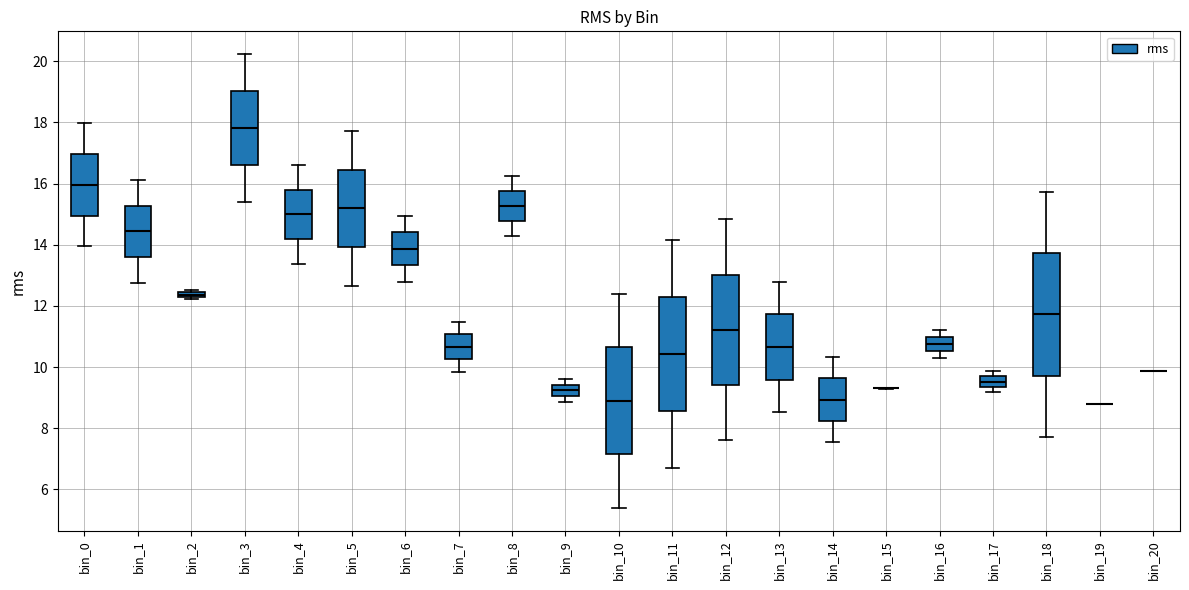

Where does the upper whisker of the box for bin_4 end on the y-axis? The values are not printed on the chart, so give them approximately, as read against the axis.

16.6